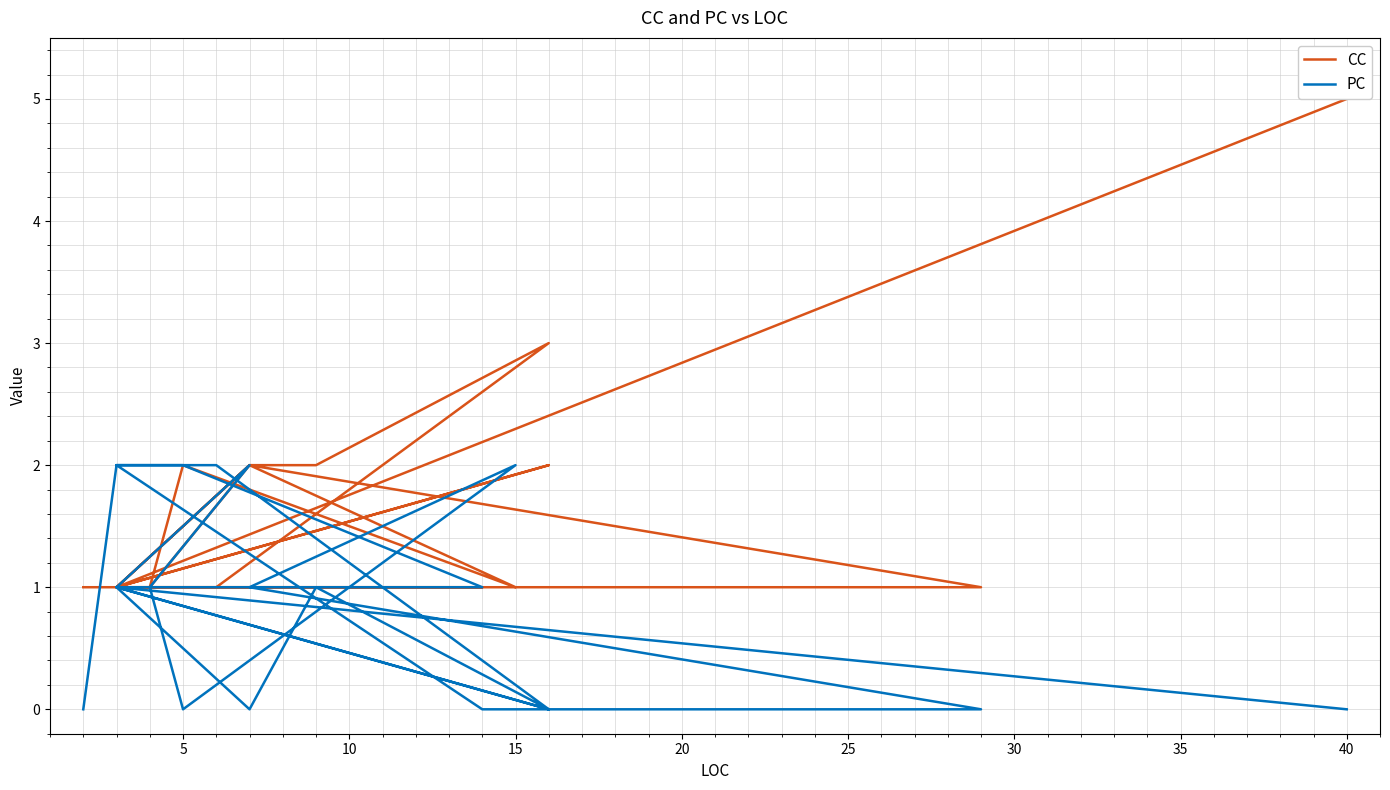

In CC, how many points are higher than both neighbors (excluding endpoints)?

5